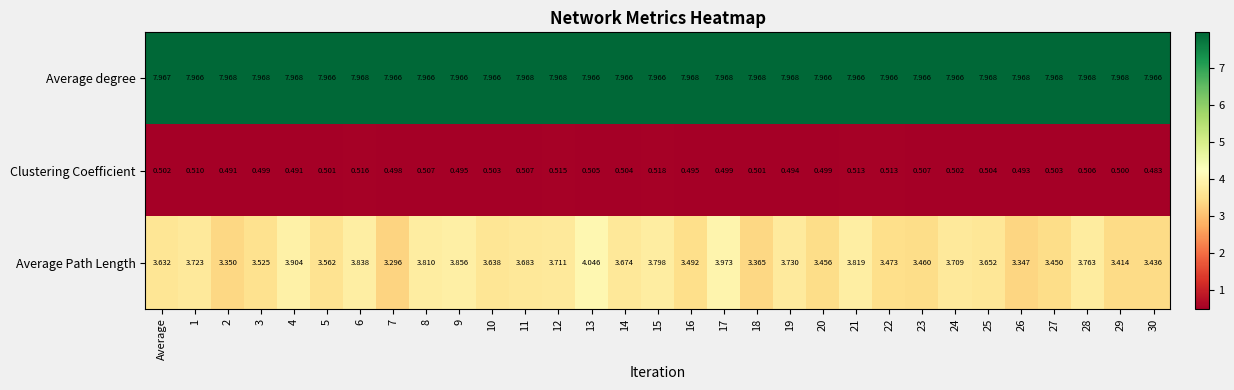

What is the difference between the highest and lowest values at 21?

7.5